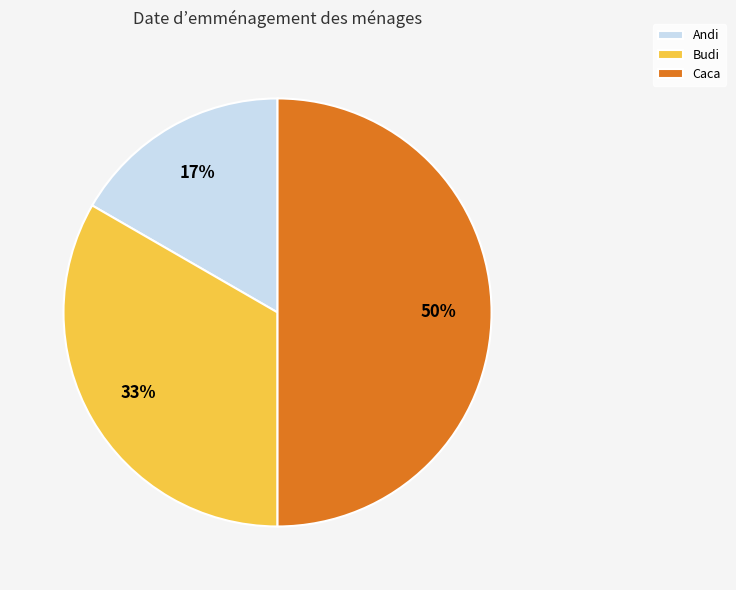

Which slice is the largest?

Caca